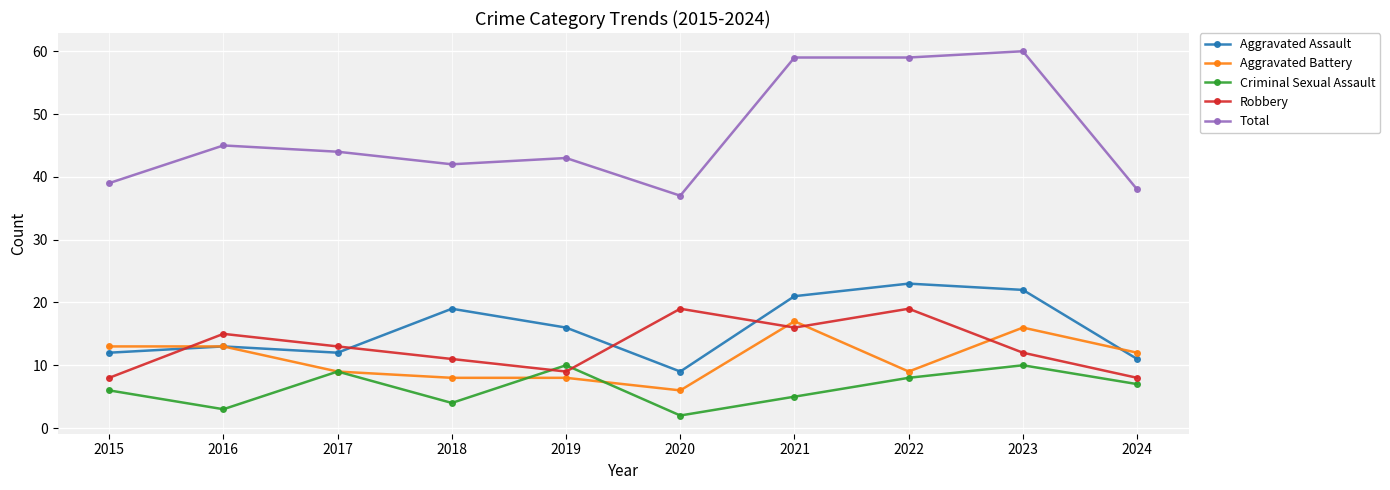

Is the value of Aggravated Battery at 2017 greater than the value of Total at 2017?

No